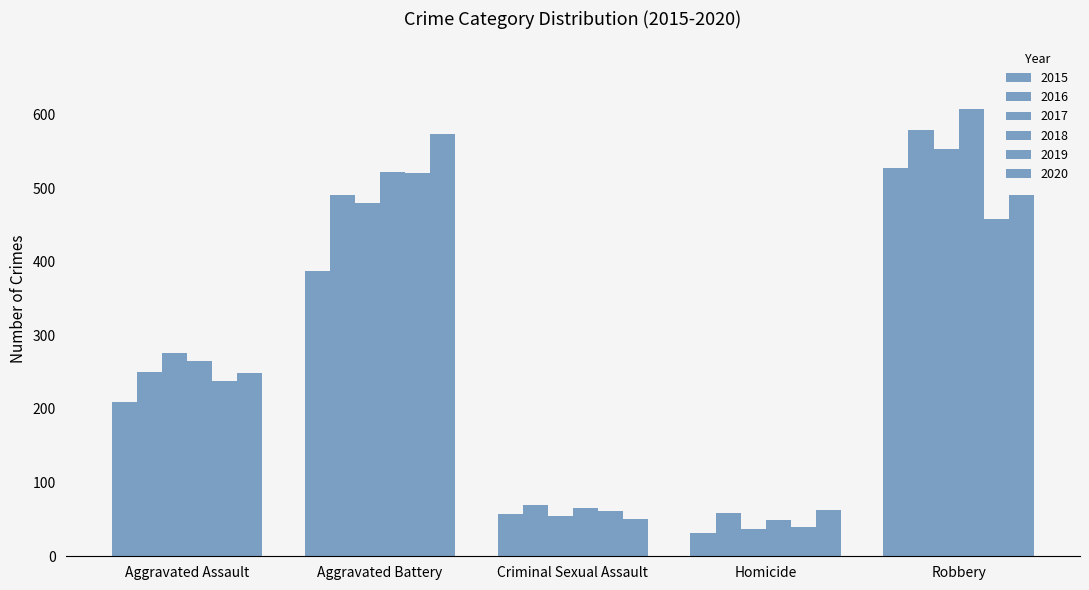

Count the number of data series in this chart.

6